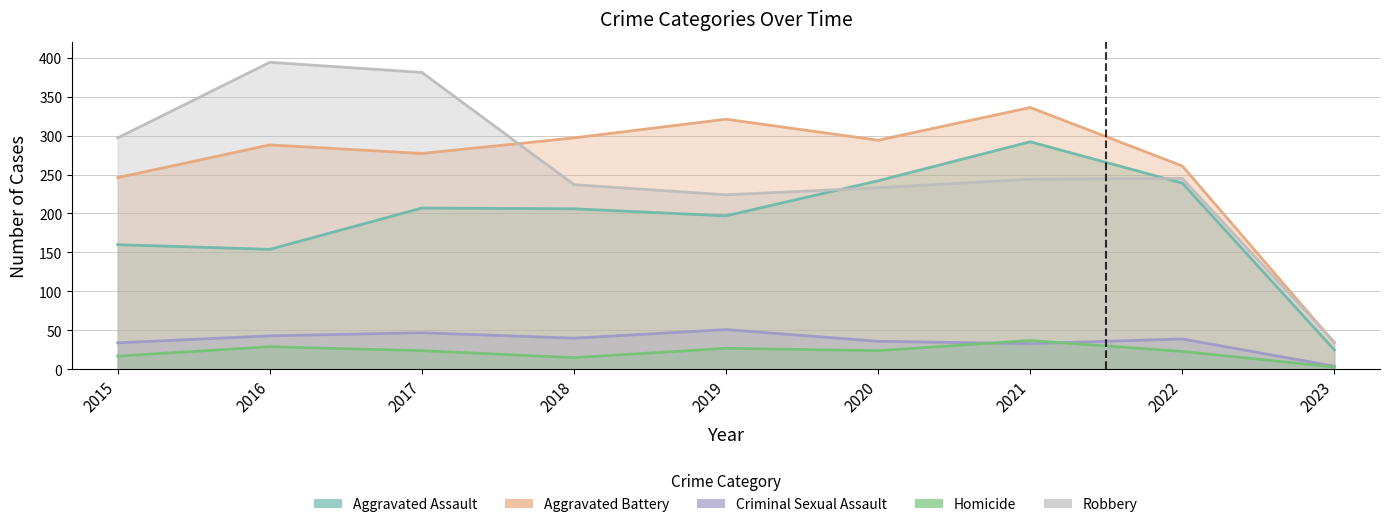

At which label does Aggravated Assault reach its peak?

2021